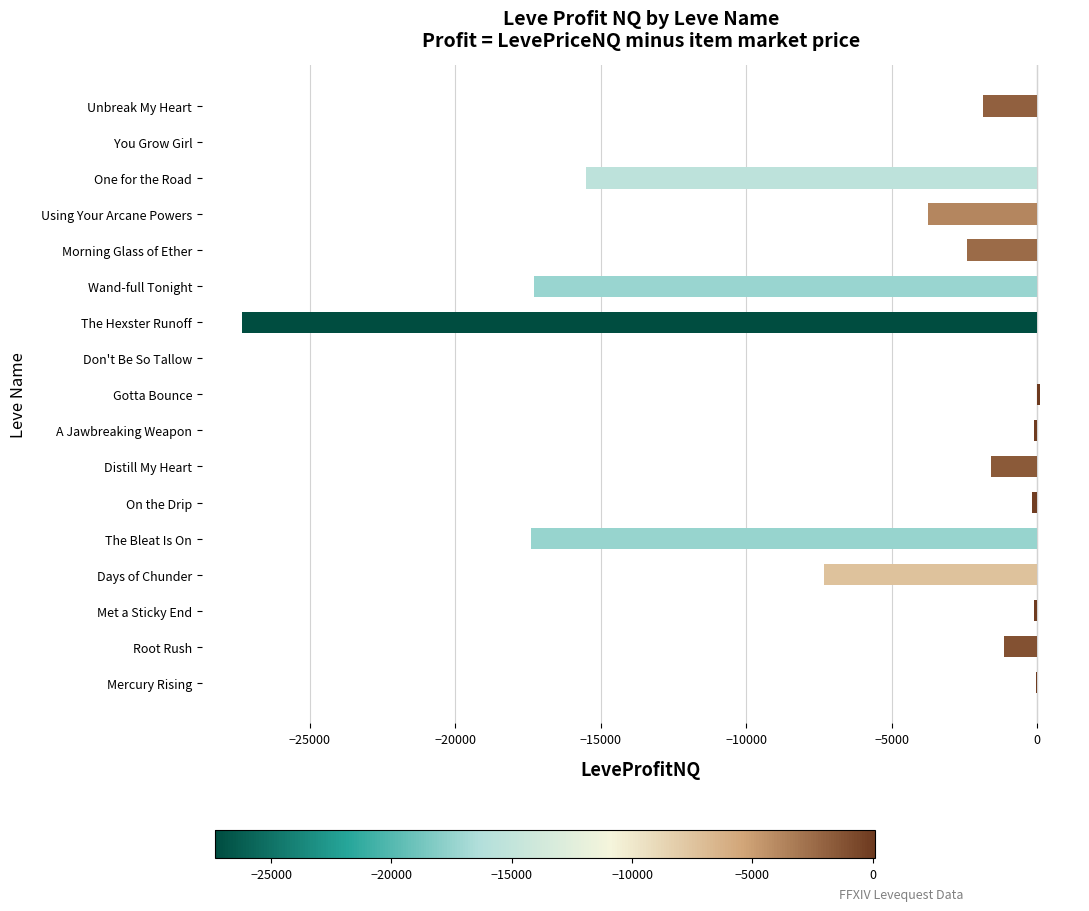

The value at Root Rush is -1136.8. True or false?

True